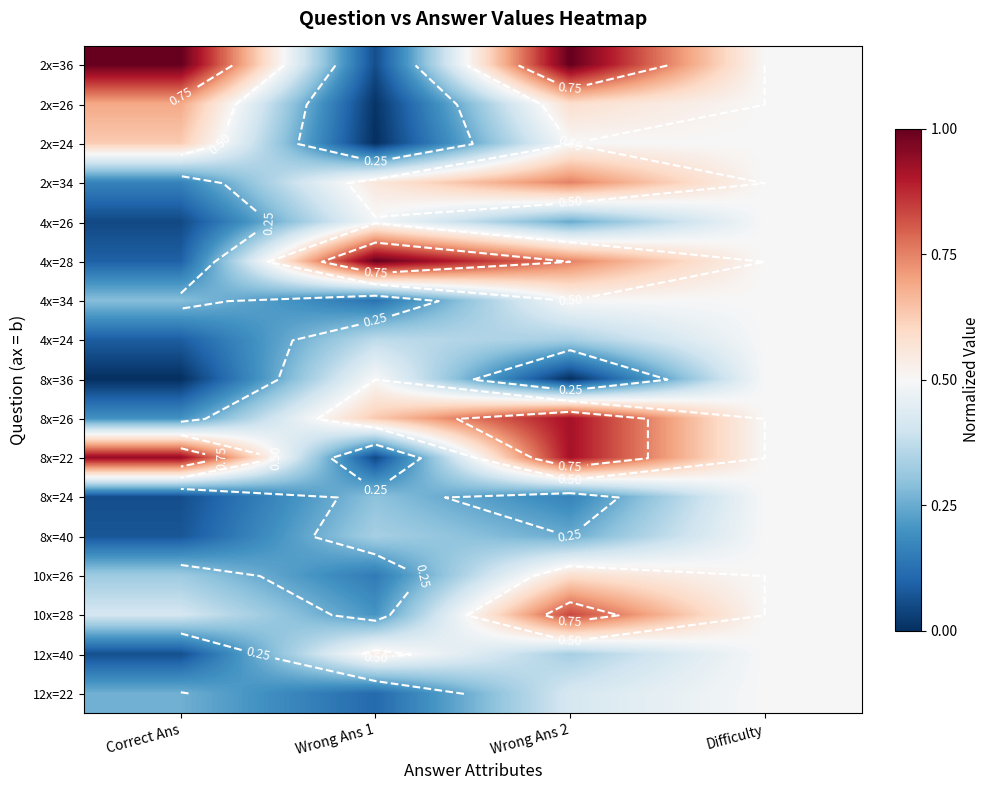

Which category has the lowest value across all series?

Wrong Ans 1